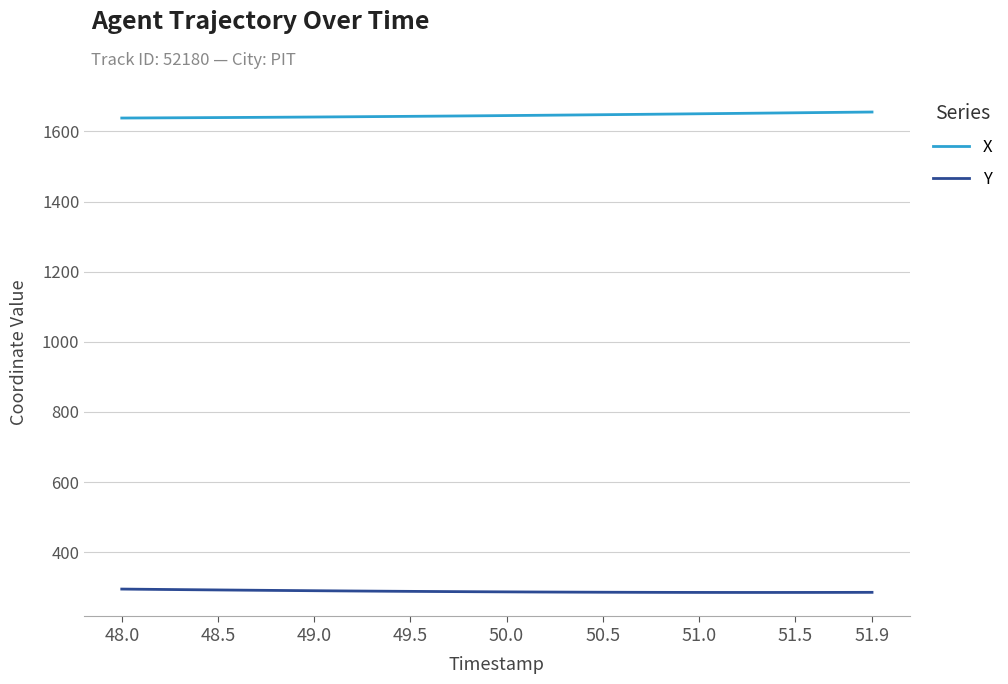

Count the number of categories in the chart.

40